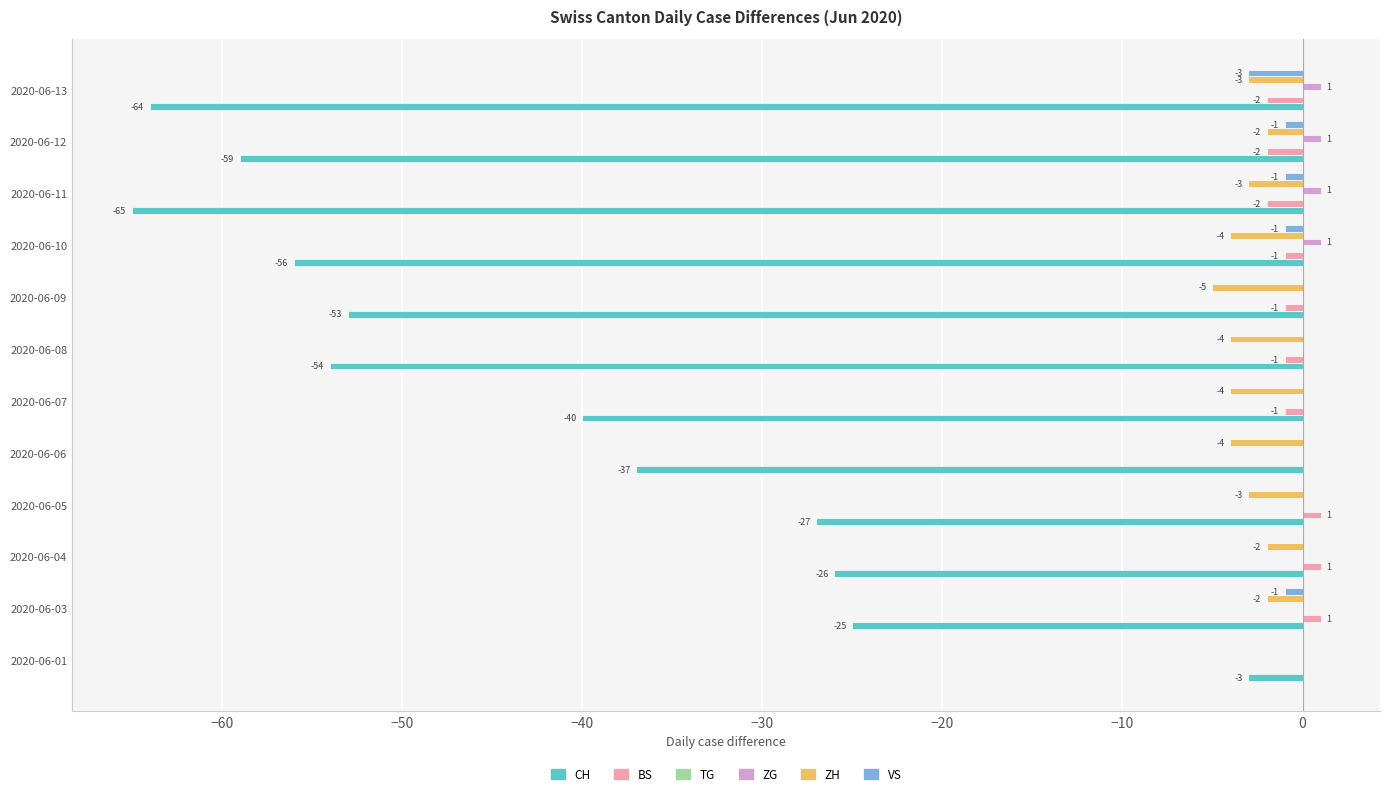

True or false: ZG has a value of 1 at 2020-06-11.

True